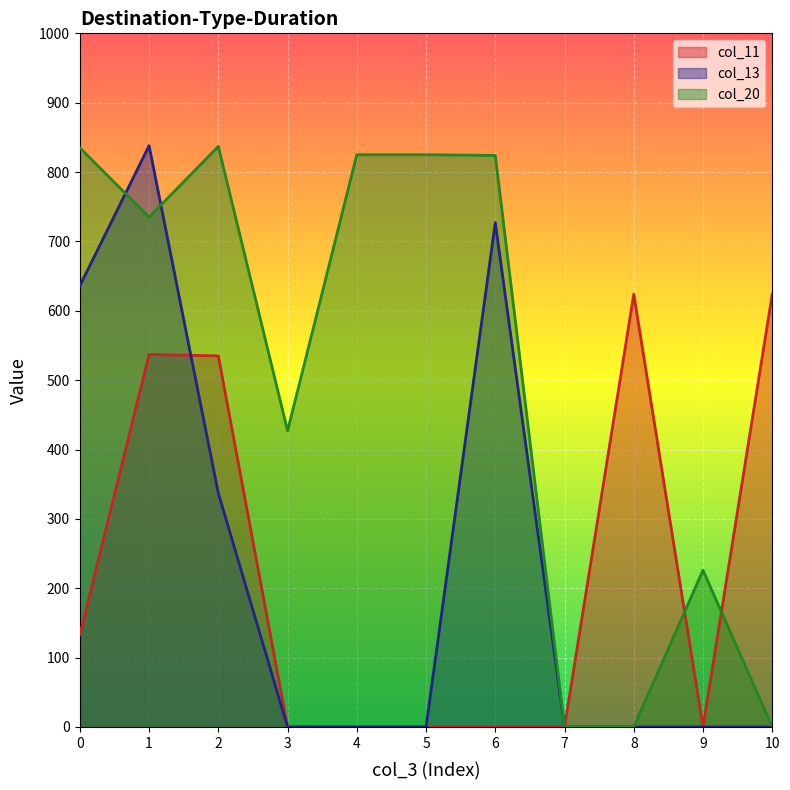

The col_13 series shows 0 at 7. True or false?

True